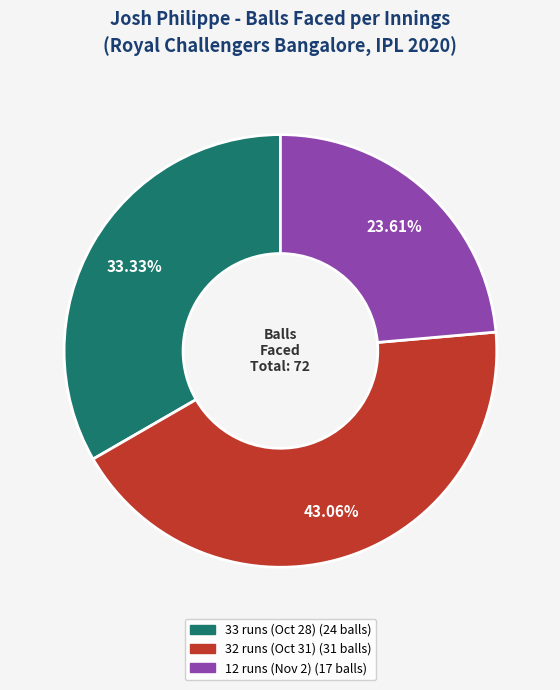

Rank the categories by value from lowest to highest.

12 runs (Nov 2), 33 runs (Oct 28), 32 runs (Oct 31)